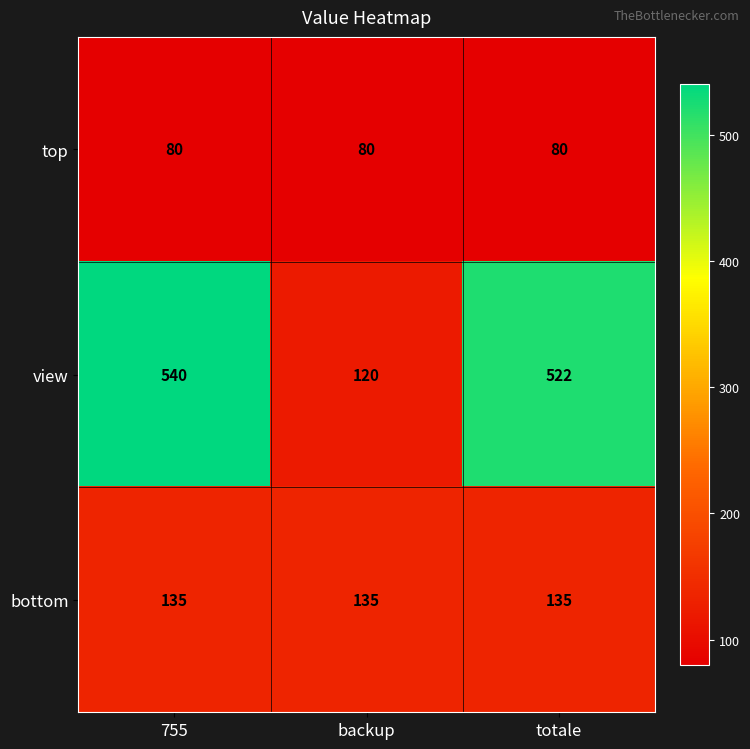

Where is view nearest to the value 330?

totale